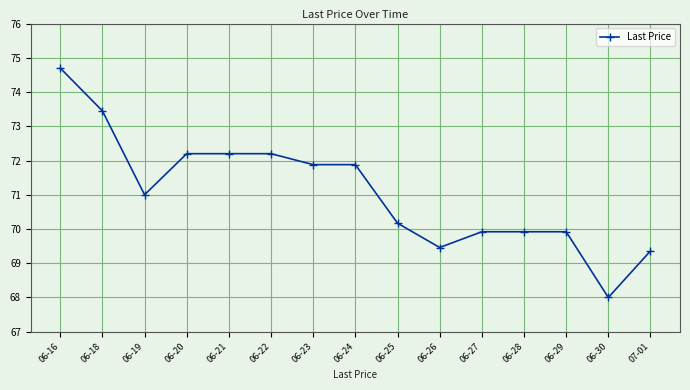

What is the difference between the second highest and second lowest values?

4.1